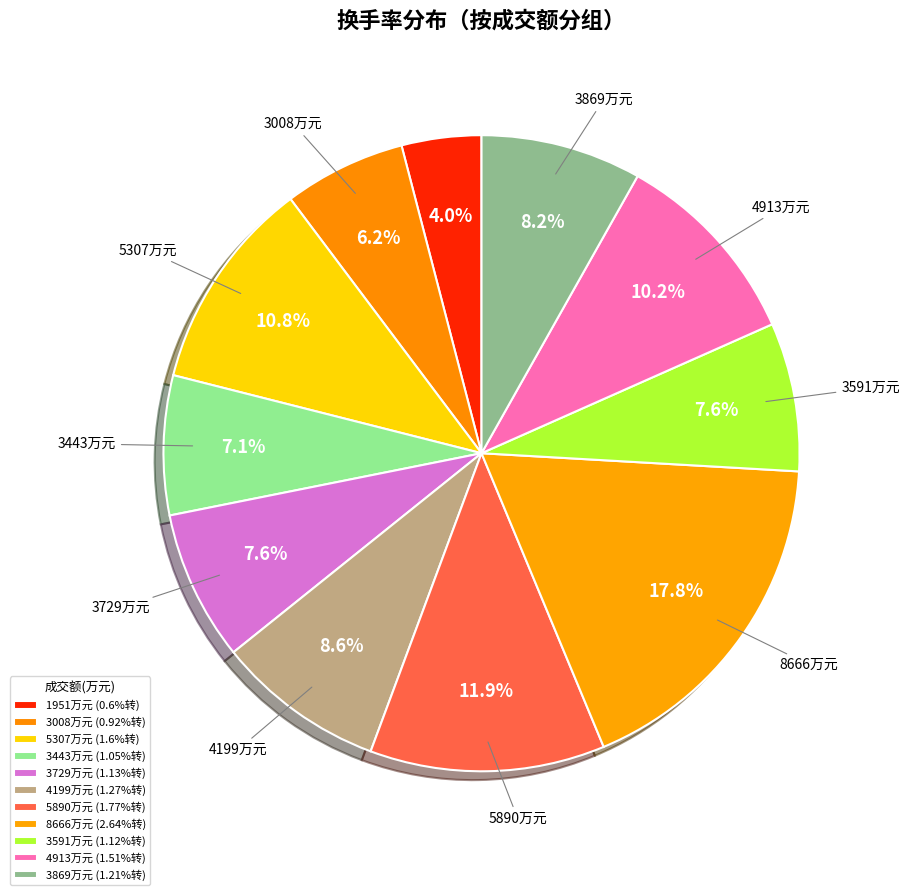

Count the number of slices in the pie.

11